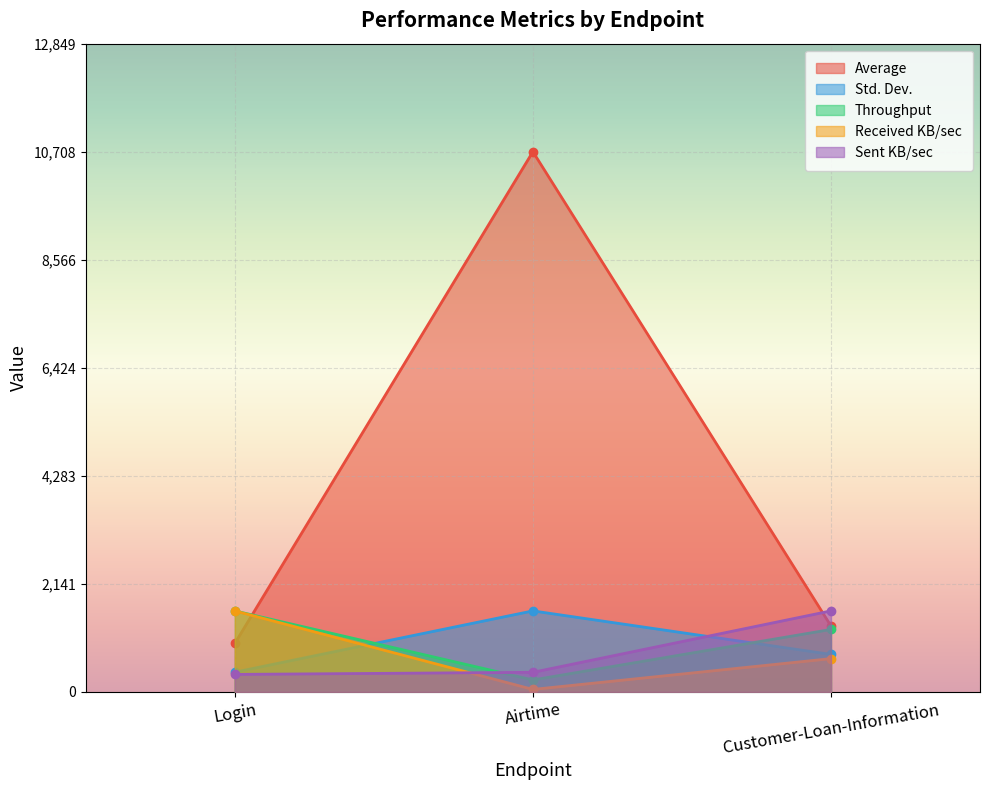

List the labels in order of Std. Dev. value, smallest first.

Login, Customer-Loan-Information, Airtime